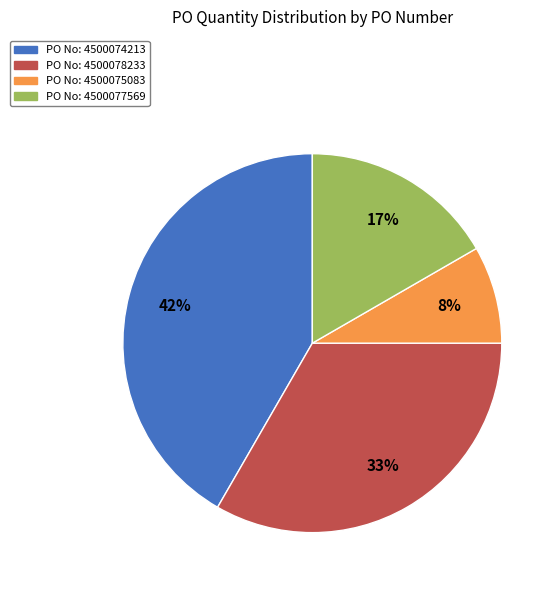

Is it true that PO No: 4500077569 is 17% of the pie?

True